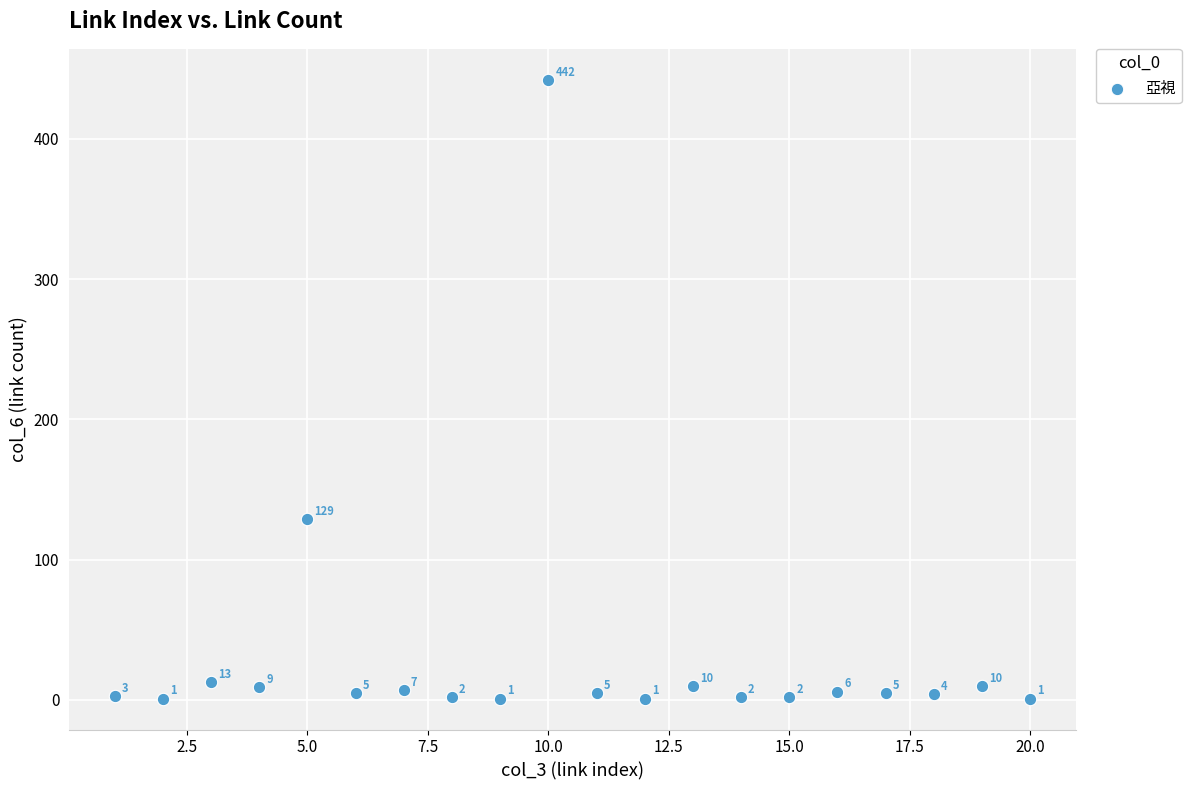

What is the range of Y values (max minus min)?

441